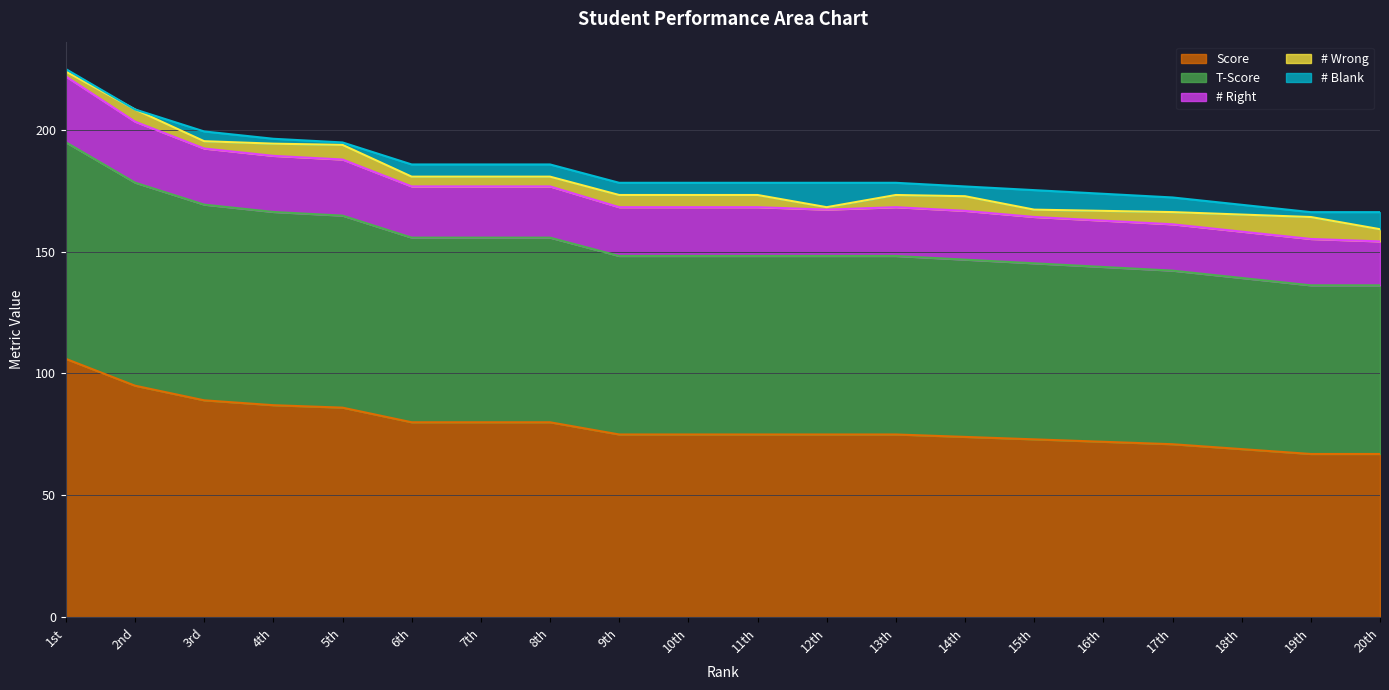

True or false: # Right and T-Score cross at least once.

False